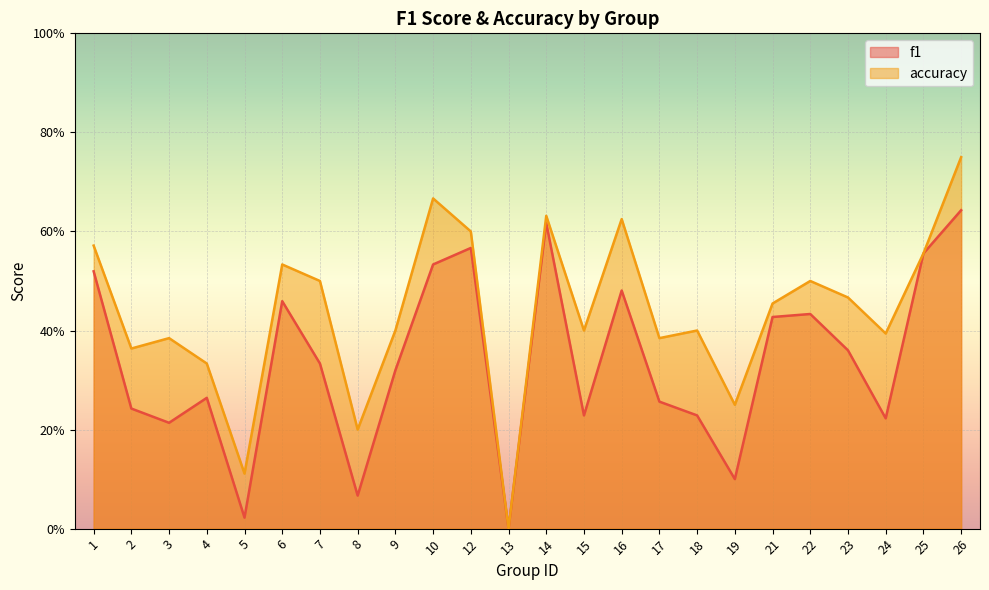

Which series has the largest range (max minus min)?

accuracy